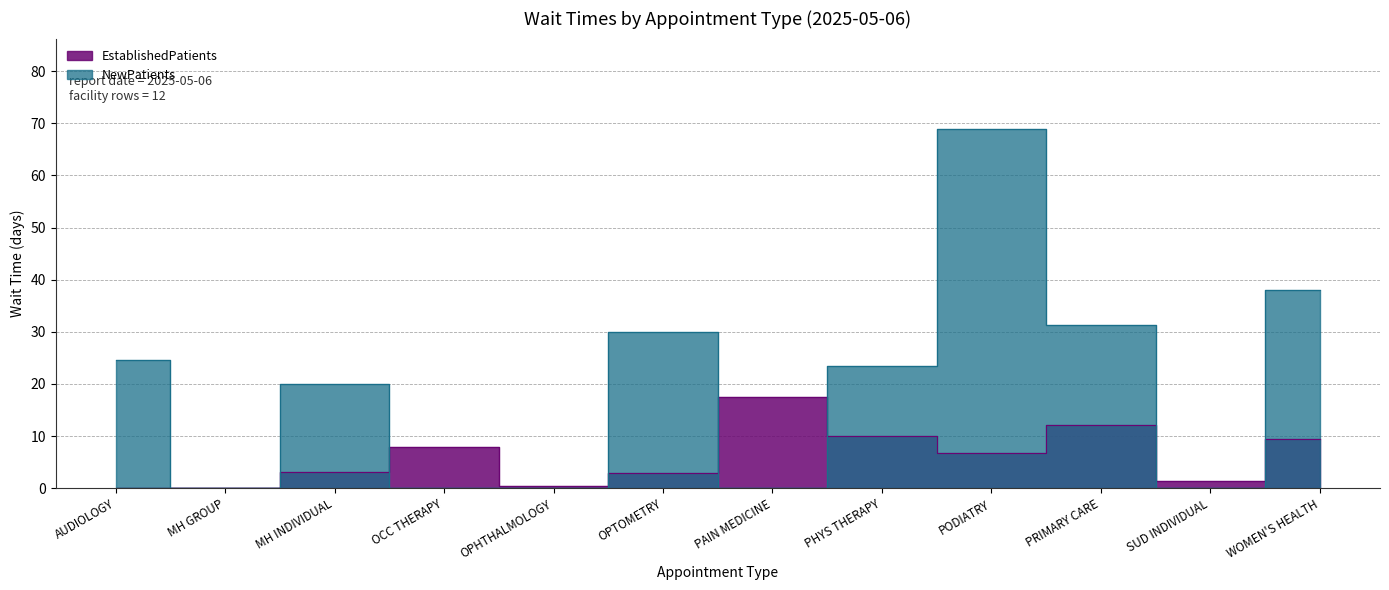

How many data points are less than 6?

6